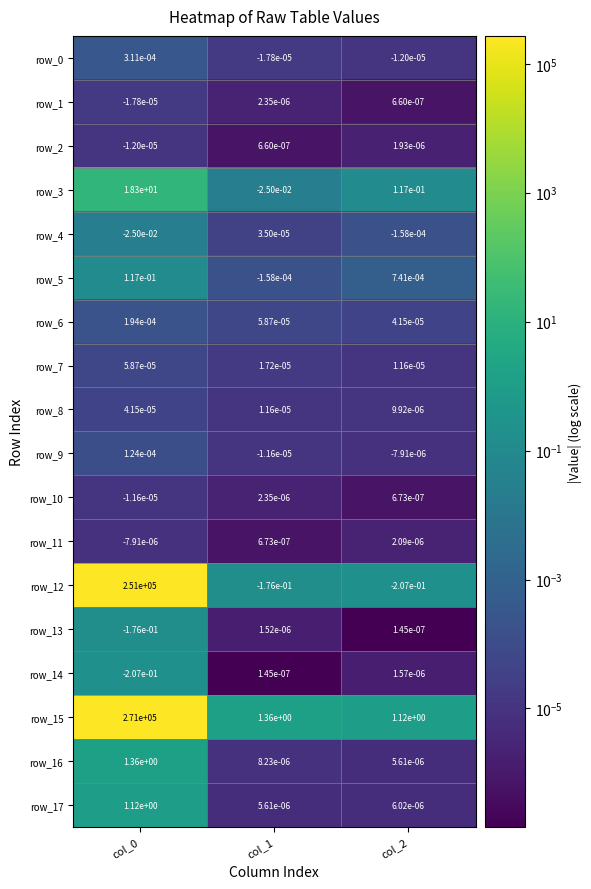

At how many categories does at least one series exceed 91967?

1